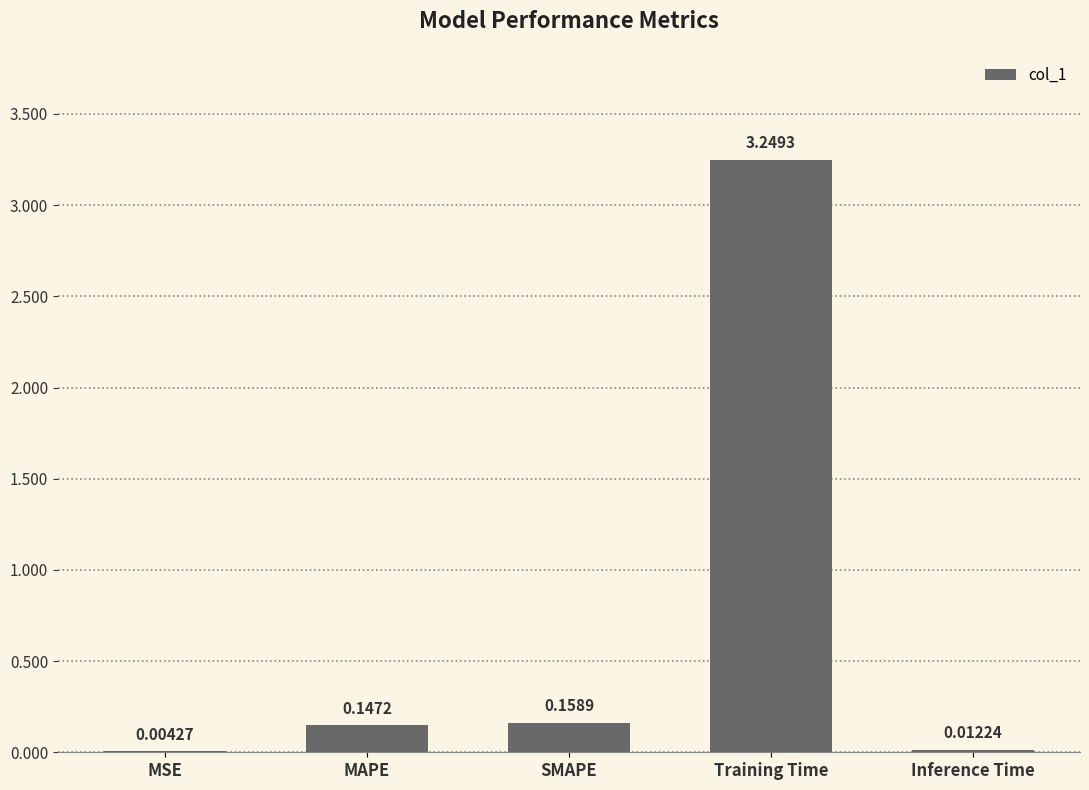

What is the change in value from Training Time to Inference Time?

-3.2